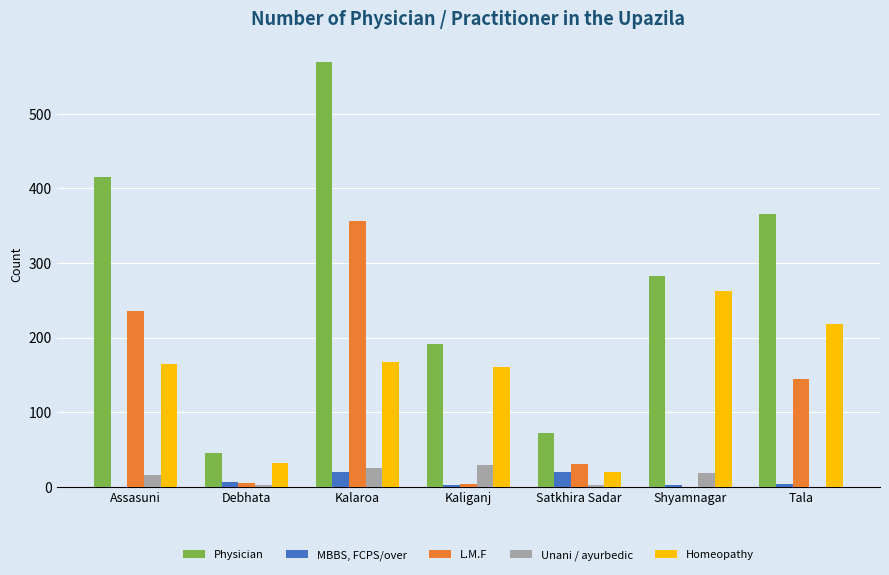

At which label is Physician closest to 307?

Shyamnagar